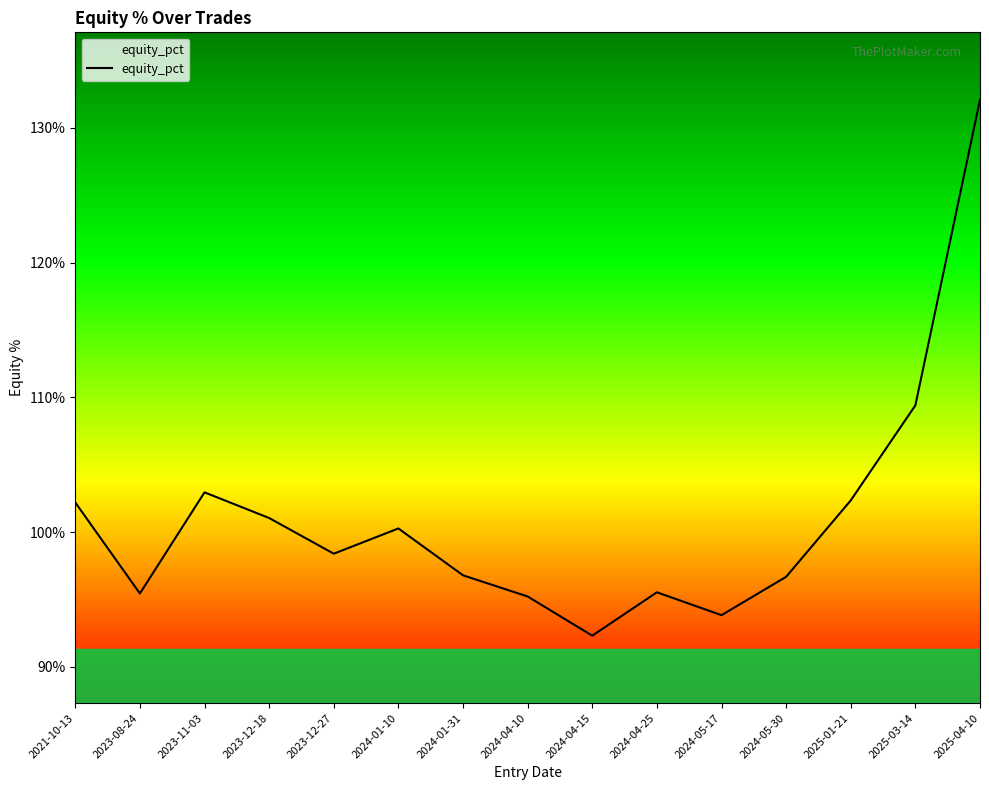

Count the number of values greater than 98.

8